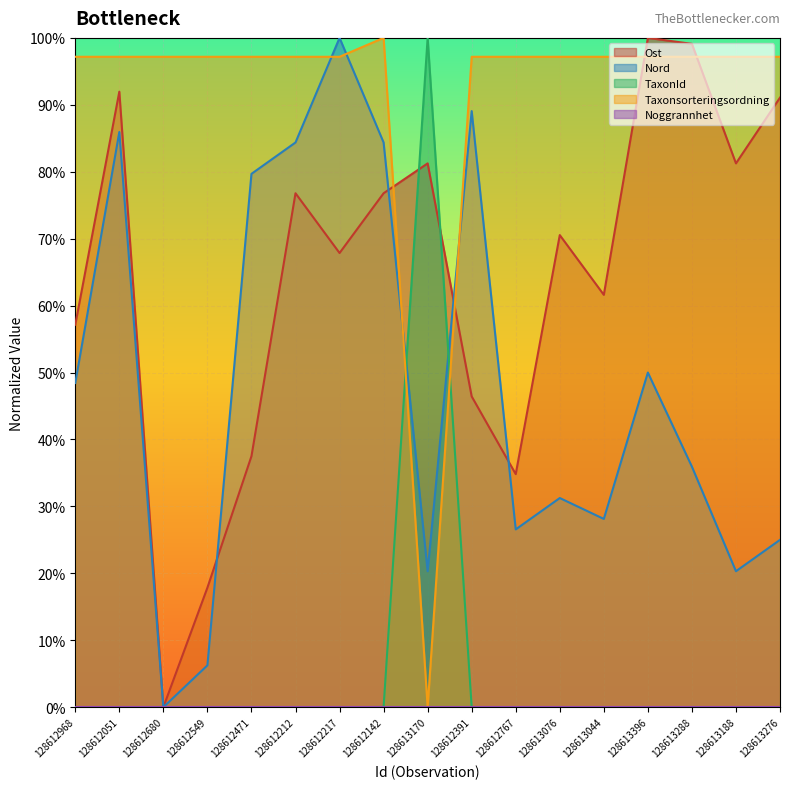

Read the Taxonsorteringsordning value at 128612217.

1.0